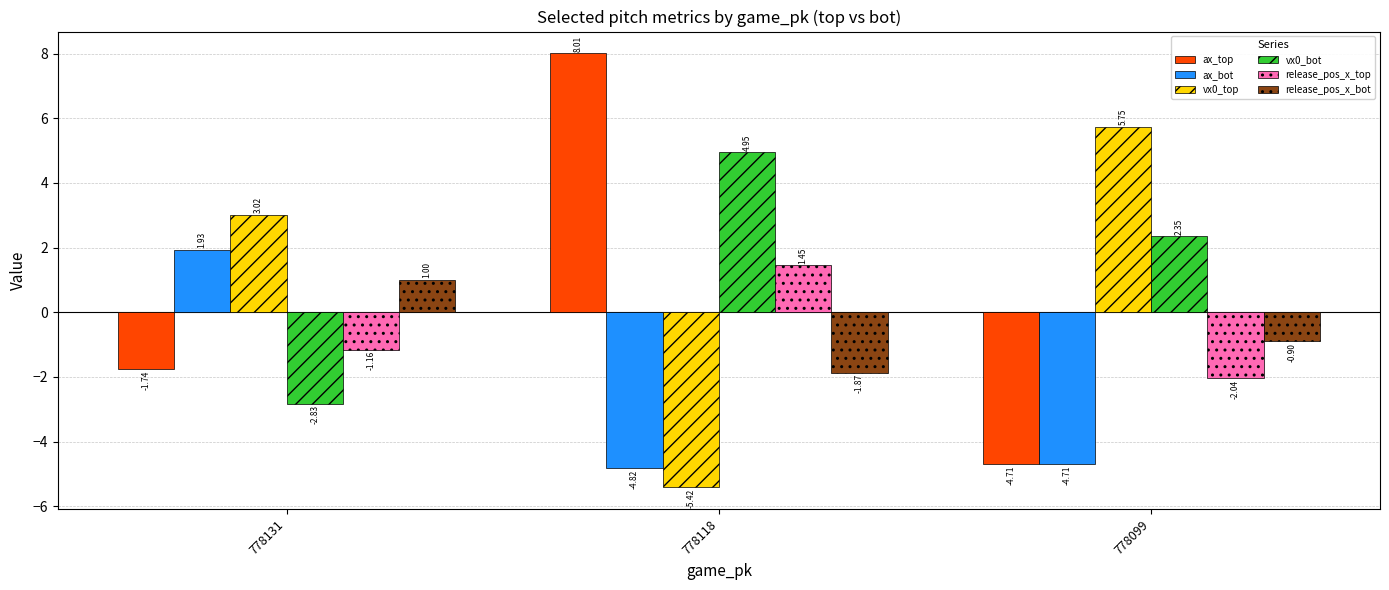

List the labels in order of ax_top value, smallest first.

778099, 778131, 778118